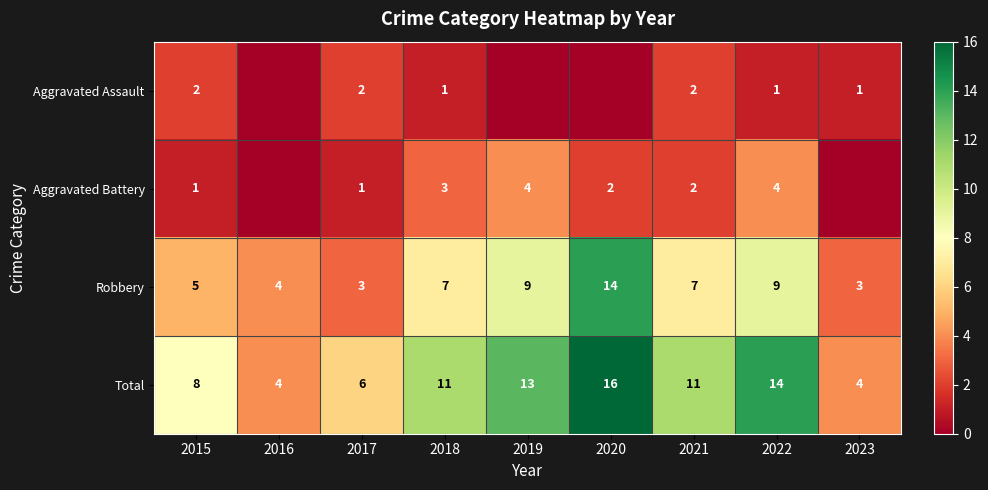

Is the value of Total at 2021 greater than the value of Aggravated Assault at 2017?

Yes